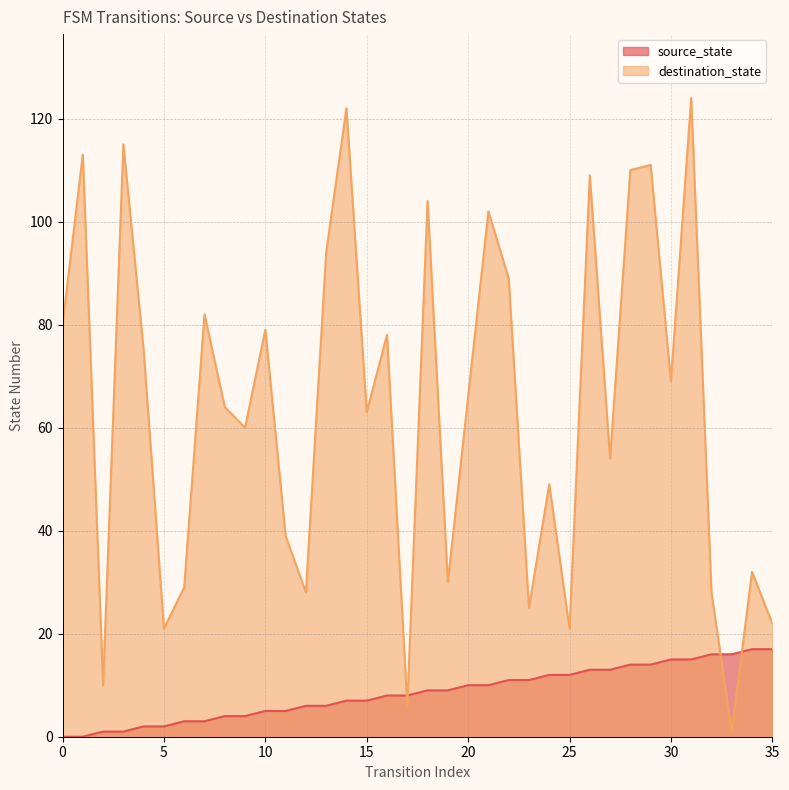

True or false: source_state has more than 2 points higher than both neighbors.

False